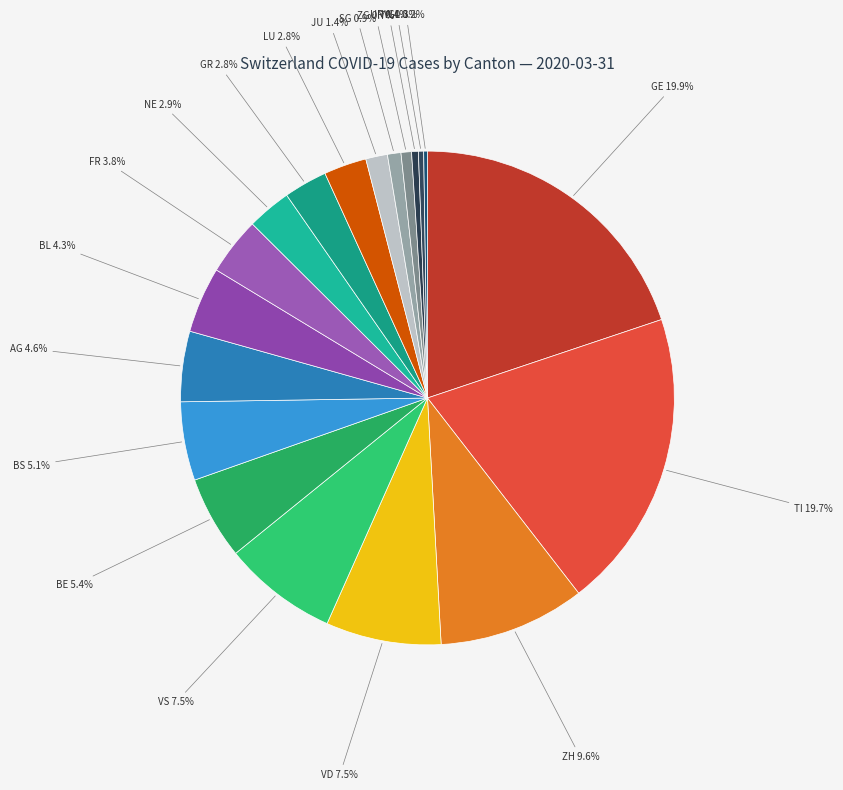

Which category has the smallest portion of the pie?

SO